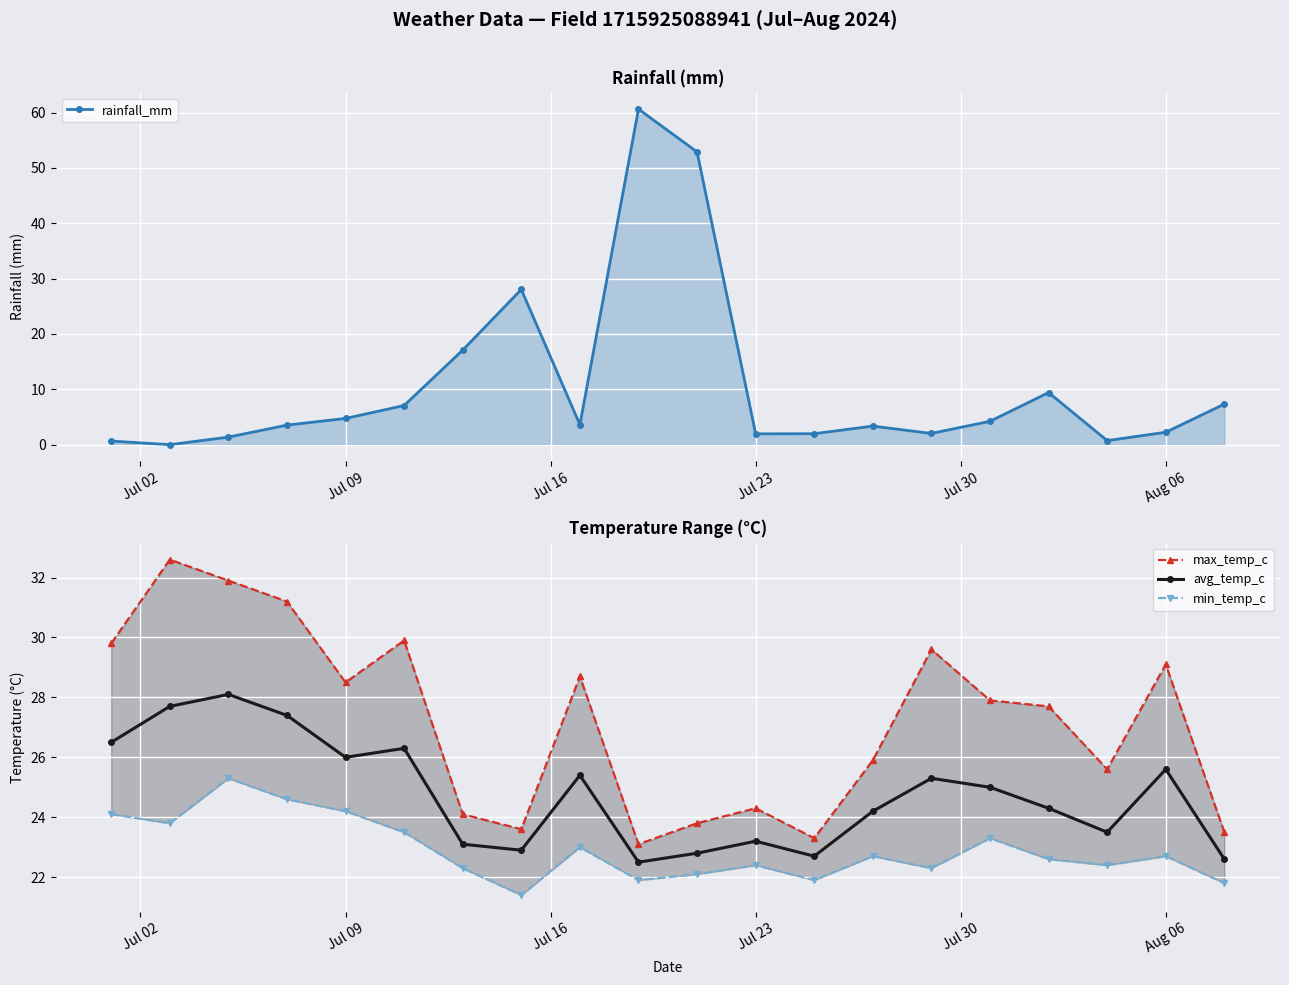

List the series in order of their peak value, lowest first.

min_temp_c, avg_temp_c, max_temp_c, rainfall_mm